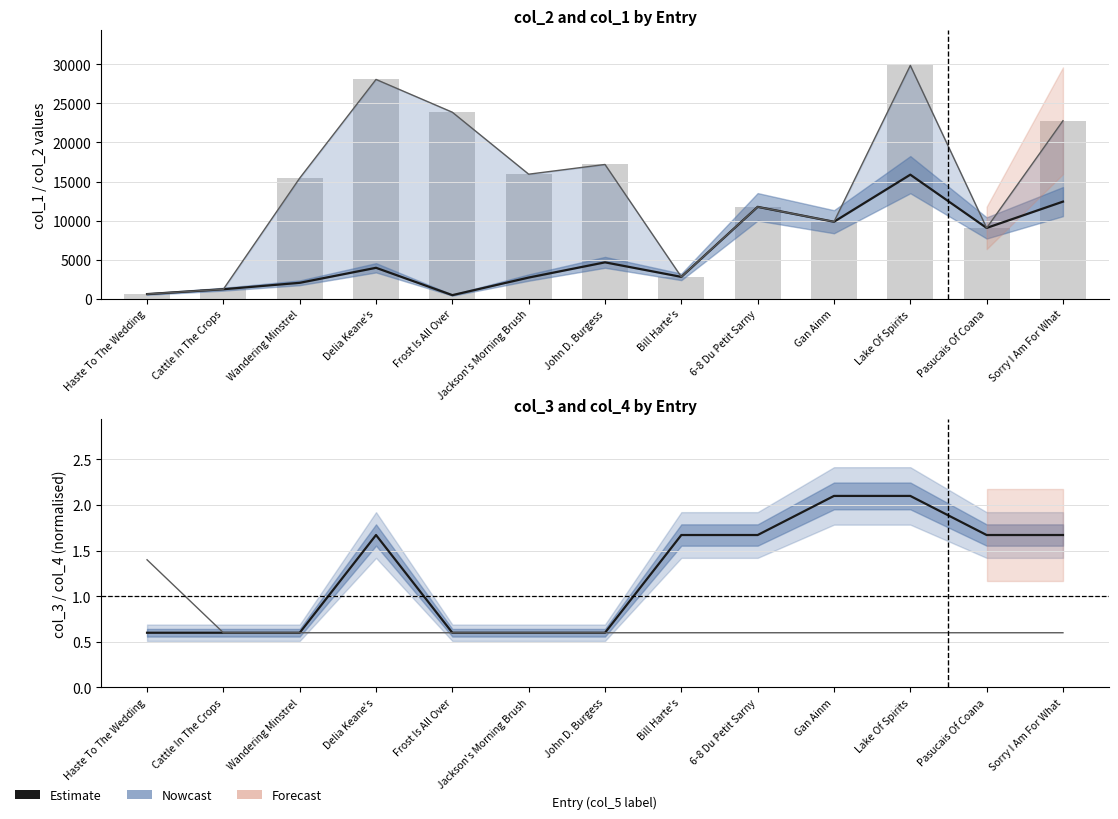

How many values in the col_2 (bar) series are below 15434?

6